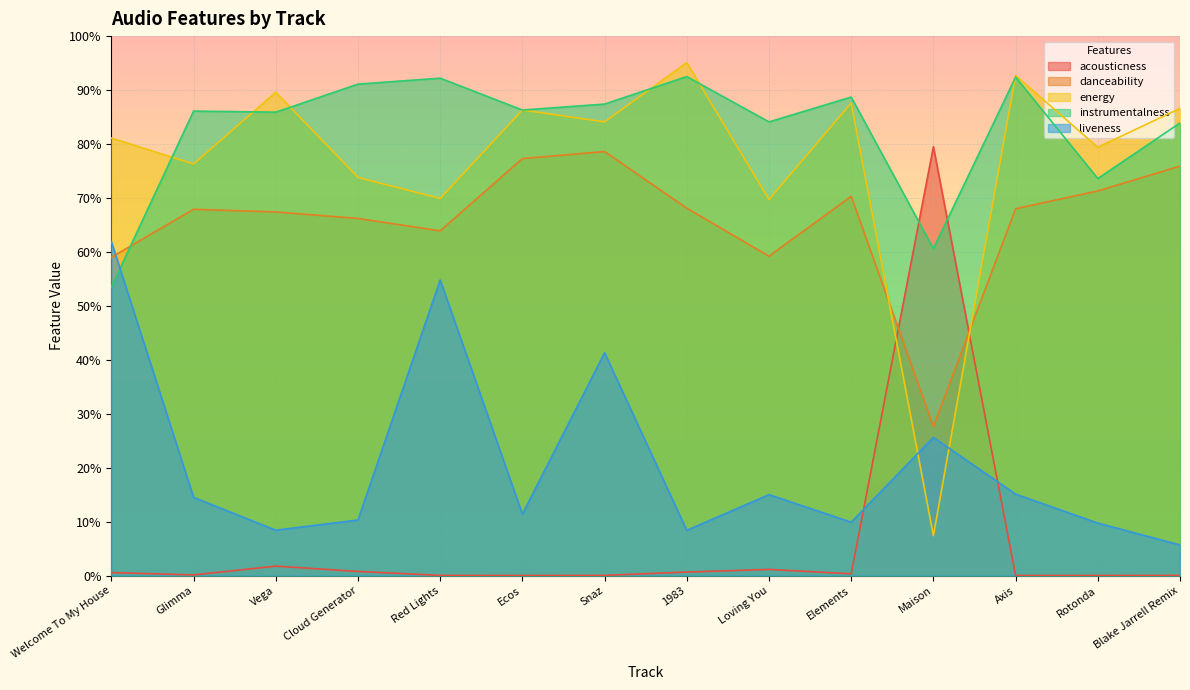

What is the value of the energy point at the 4th from the left?

0.7